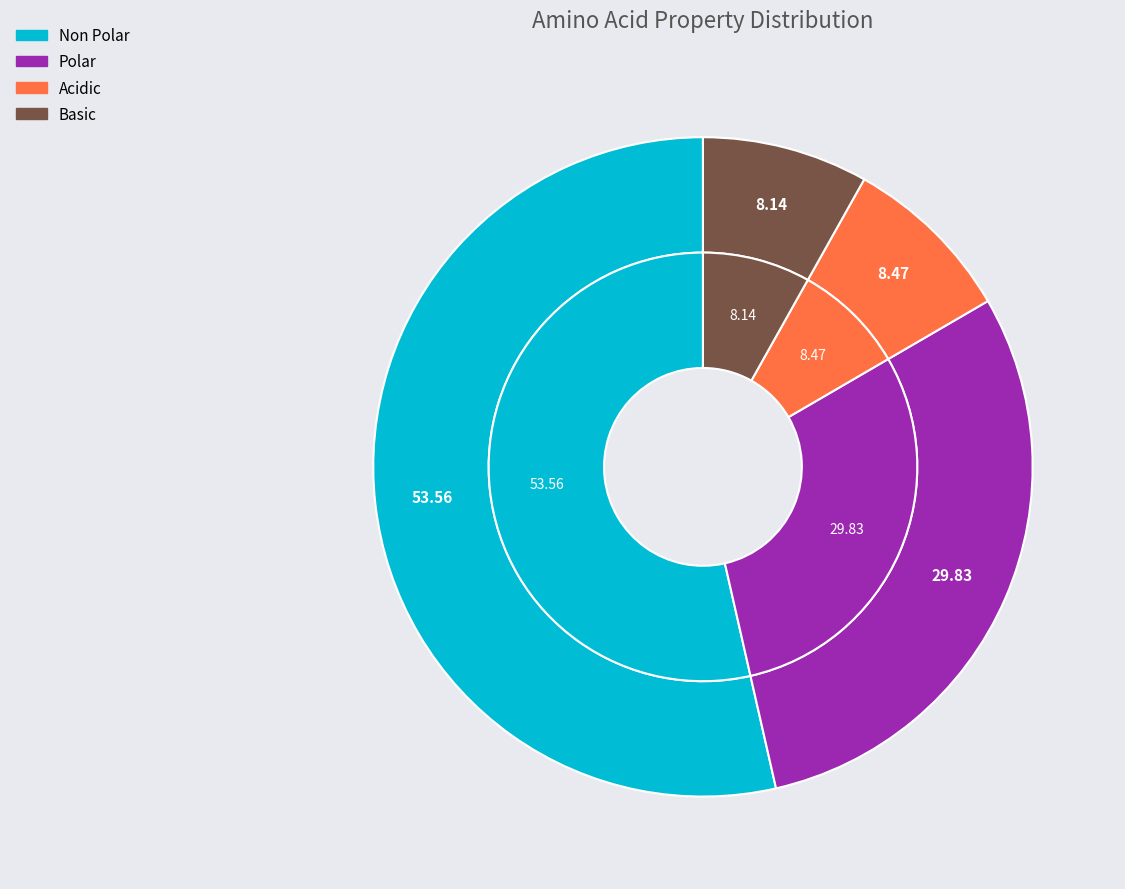

True or false: basic accounts for 15% of the total.

False